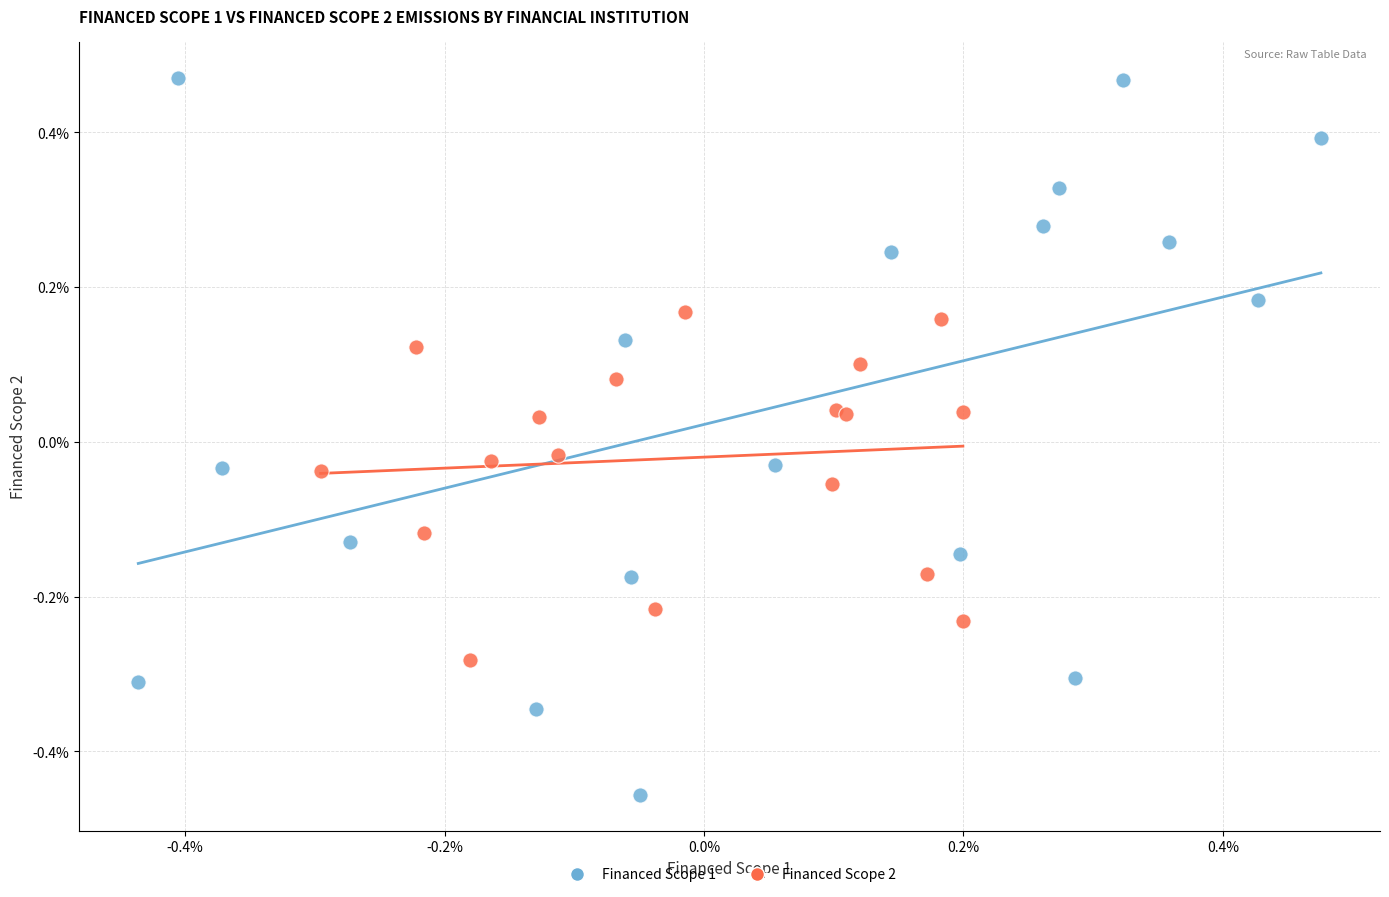

Which series reaches the maximum Y coordinate?

Financed Scope 1